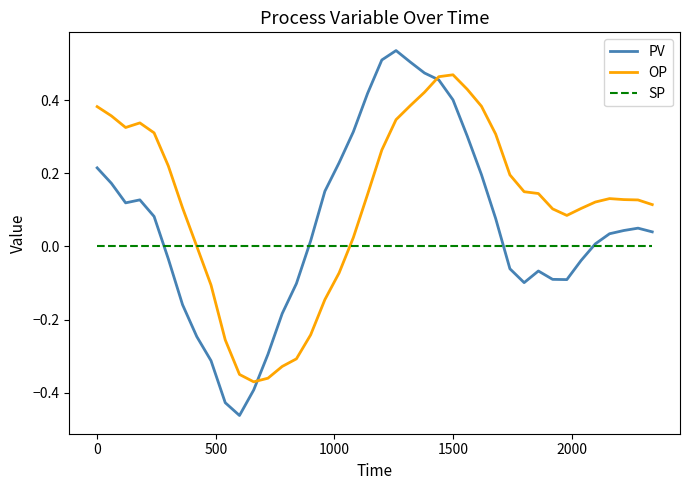

Which series has the largest range (max minus min)?

PV